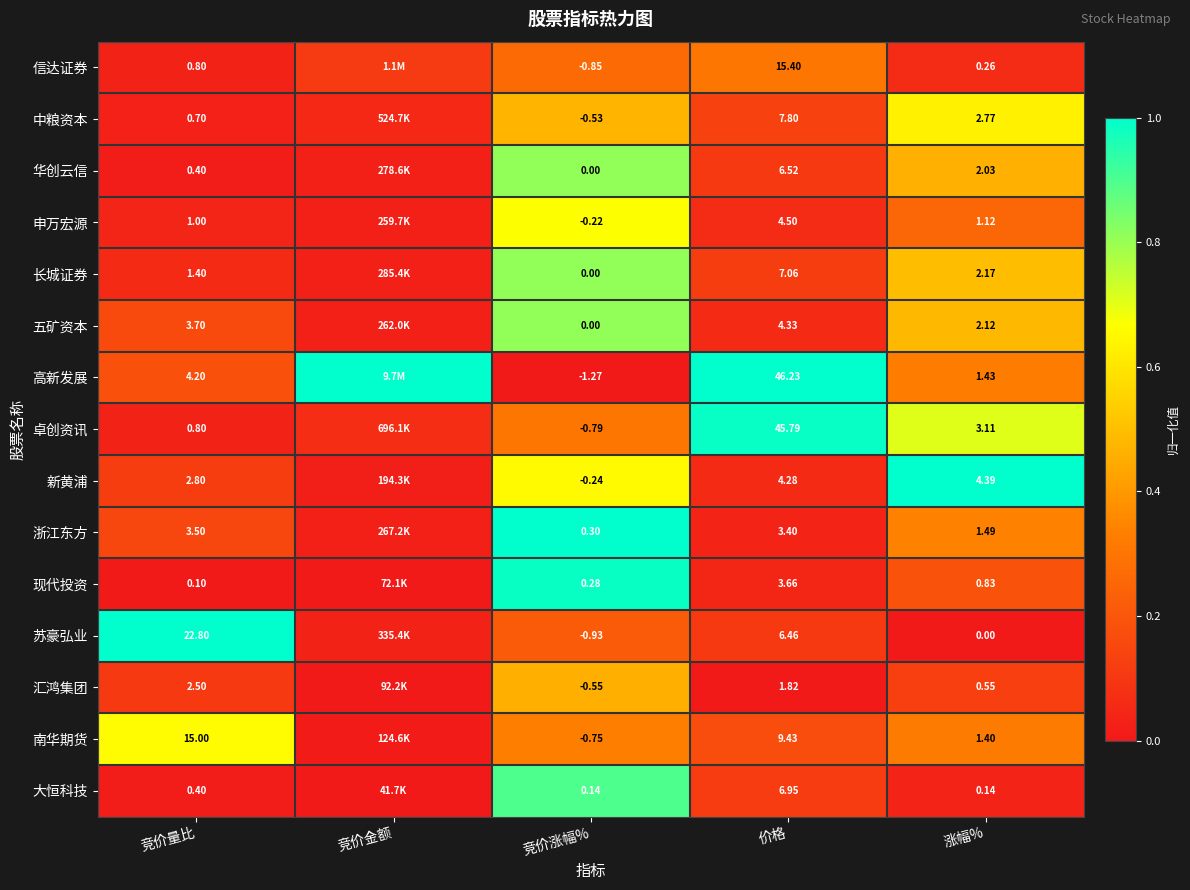

Is the value of 五矿资本 at 竞价量比 greater than the value of 汇鸿集团 at 价格?

Yes